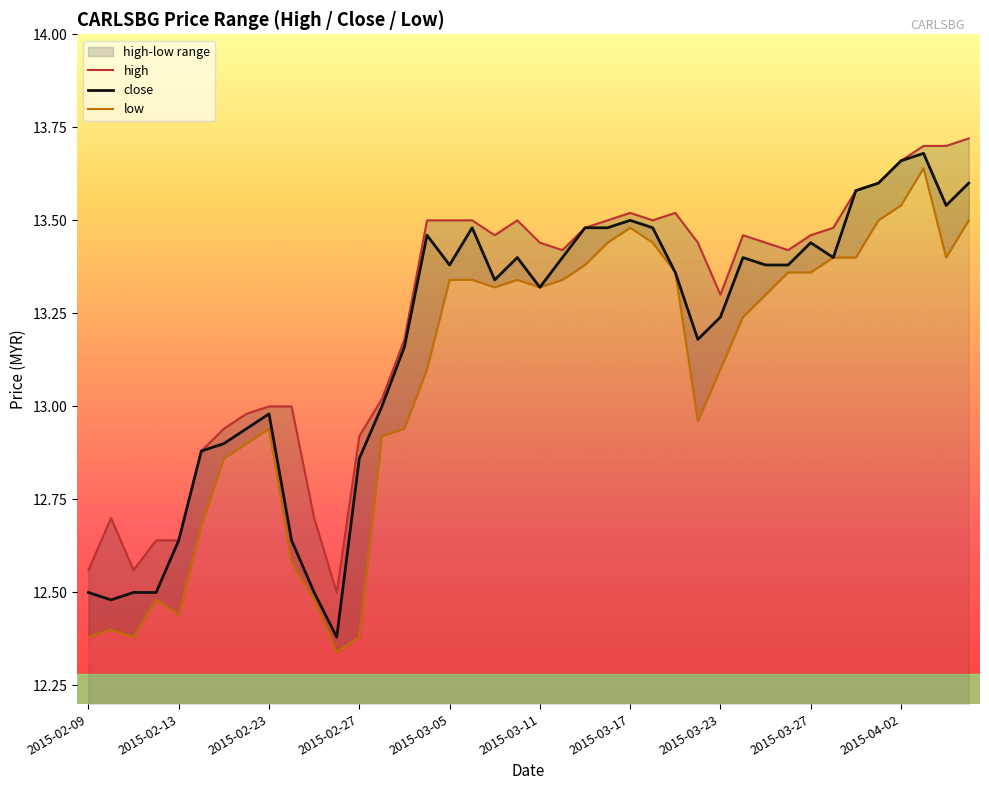

Where does the low series first go above 13?

15